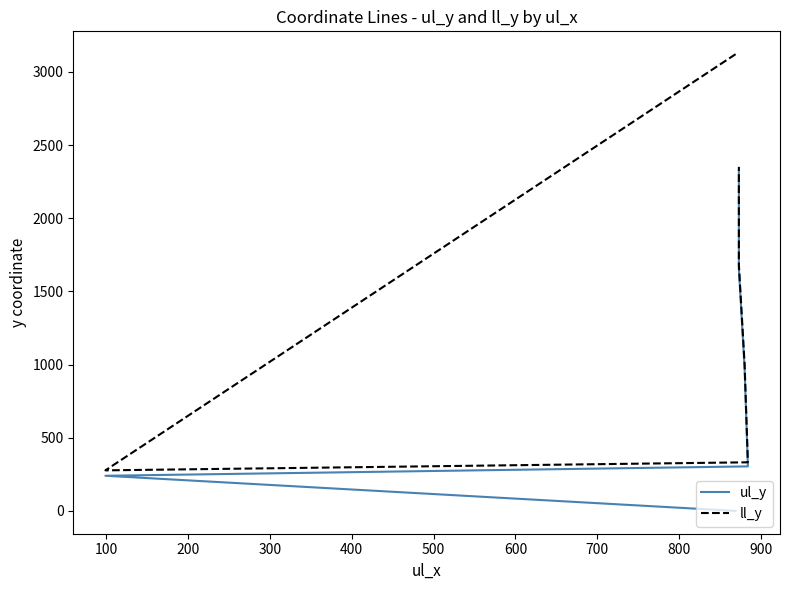

What is the value of the ll_y point at the 2nd from the left?

277